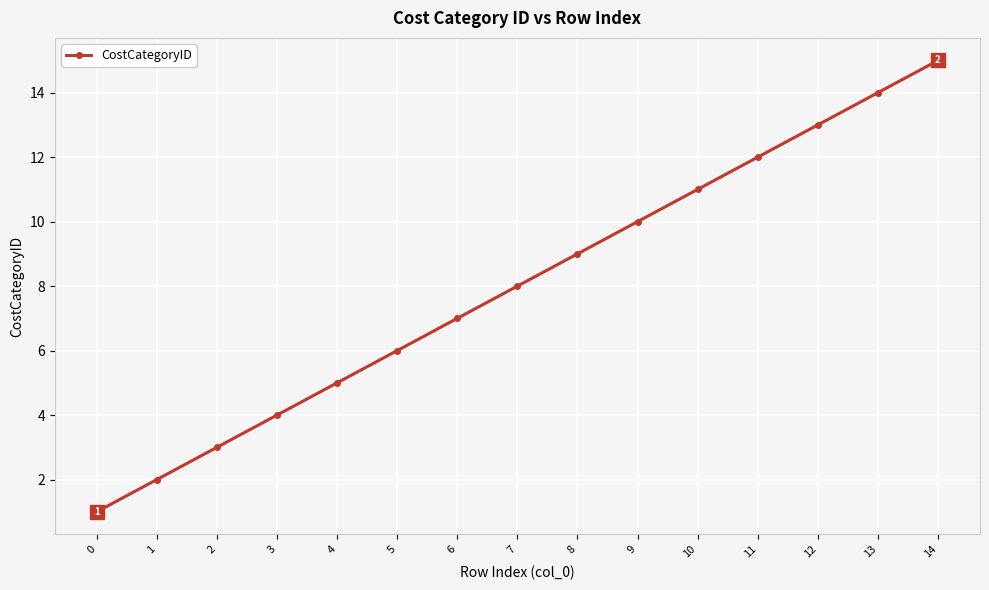

Rank the categories by value from highest to lowest.

14, 13, 12, 11, 10, 9, 8, 7, 6, 5, 4, 3, 2, 1, 0